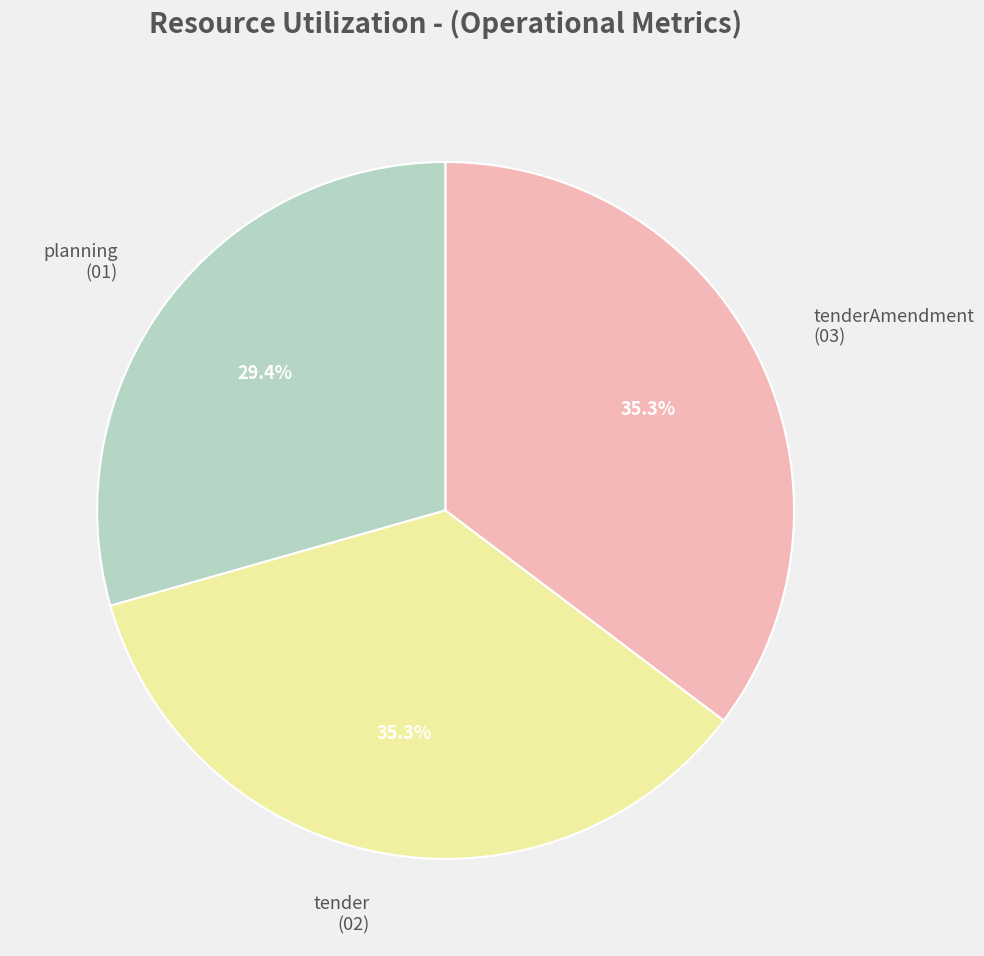

Which category has the smallest portion of the pie?

planning (01)